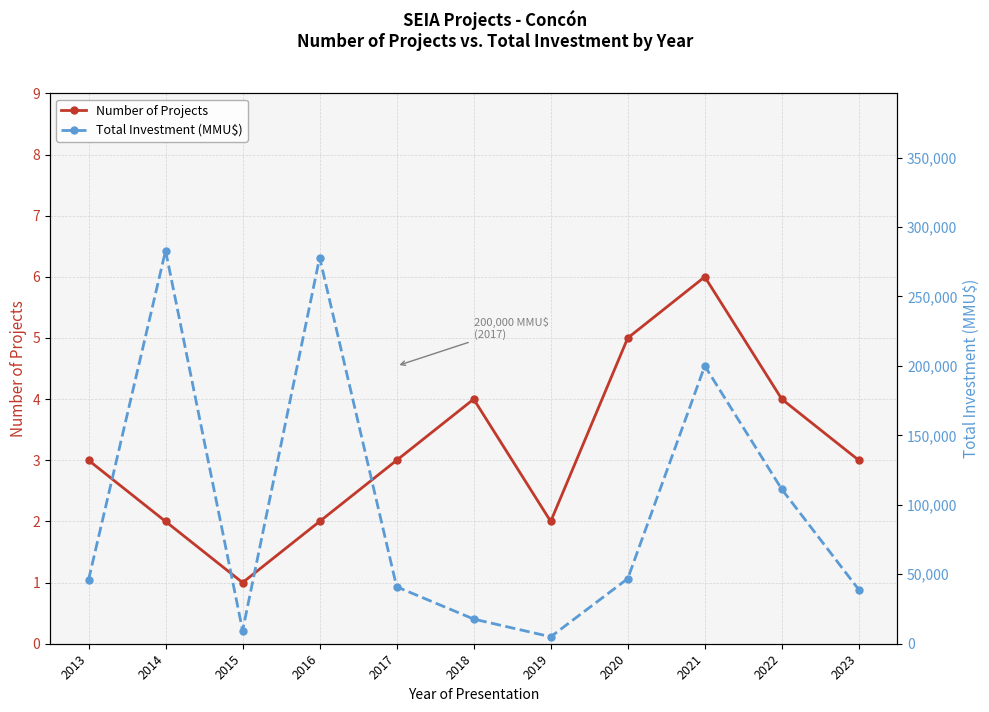

Reading left to right, extract all data points from this chart.

Number of Projects: 2013=3	2014=2	2015=1	2016=2	2017=3	2018=4	2019=2	2020=5	2021=6	2022=4	2023=3
Total Investment (MMU$): 2013=46000	2014=283000	2015=9500	2016=278000	2017=41000	2018=17750	2019=5000	2020=46869	2021=200000	2022=111200	2023=38900